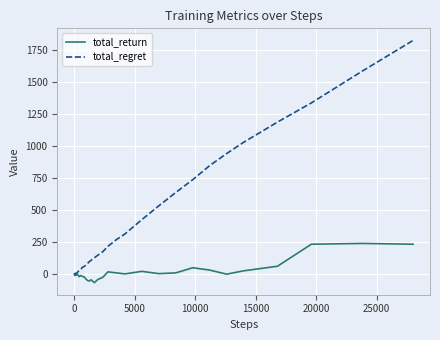

Rank the series by their maximum value, from lowest to highest.

total_return, total_regret